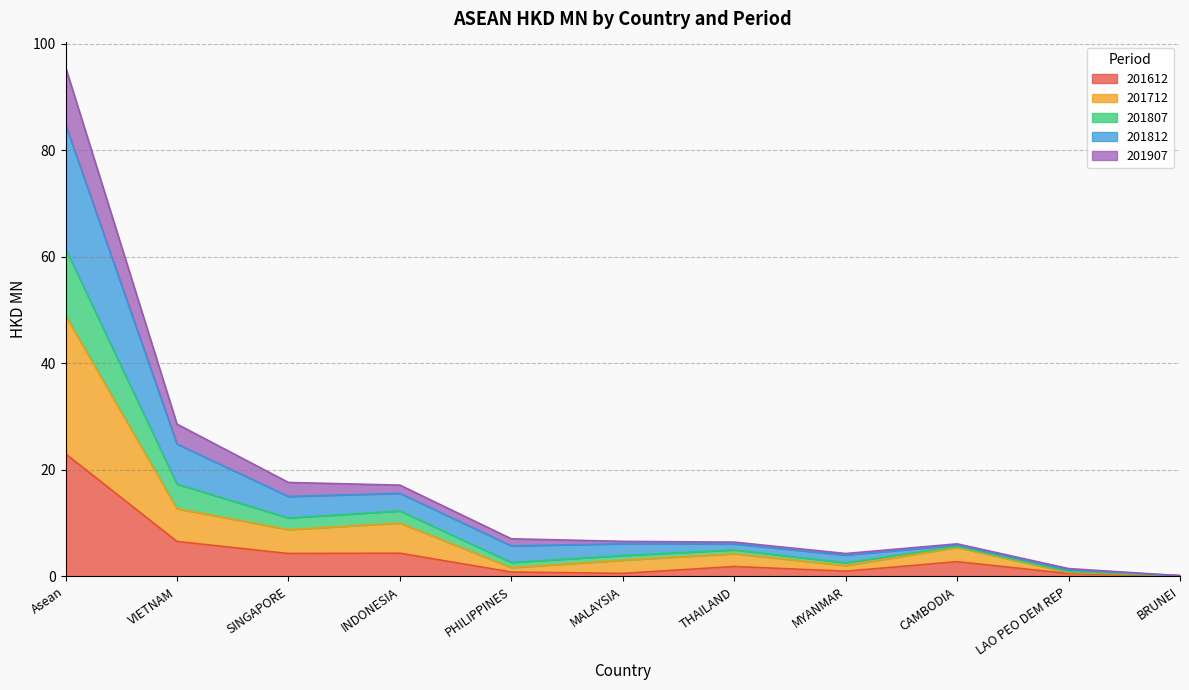

True or false: 201612 and 201907 intersect in this chart.

False